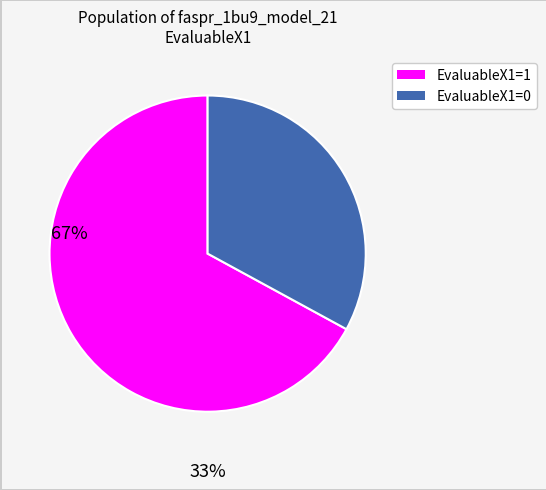

Count the number of slices in the pie.

2